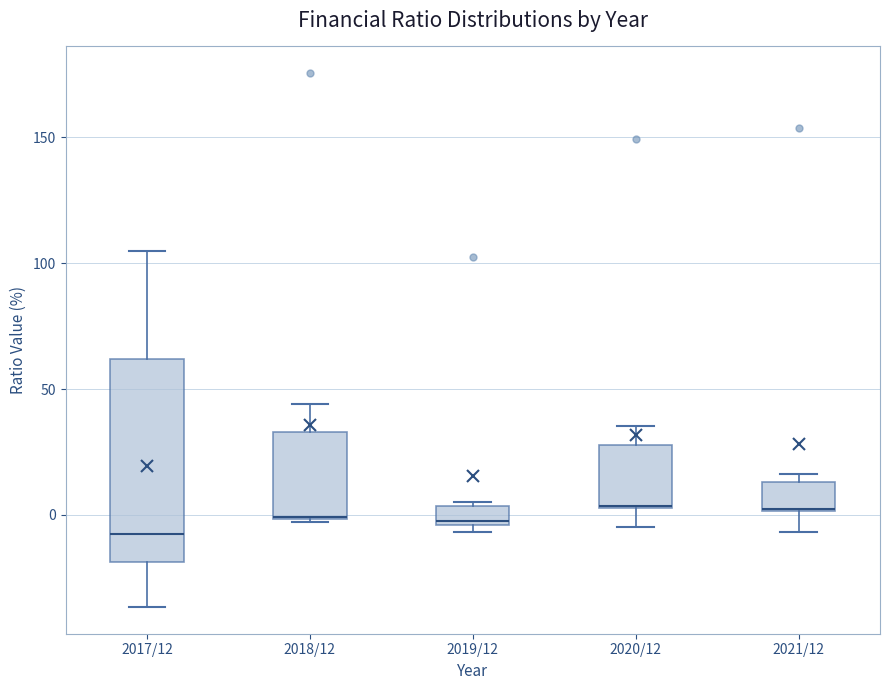

Where is the upper edge of the box for 2021/12 on the y-axis? The values are not printed on the chart, so give them approximately, as read against the axis.

15